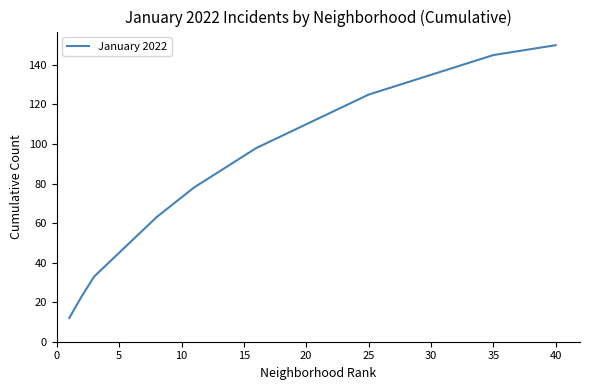

Does the chart have visible grid lines?

No